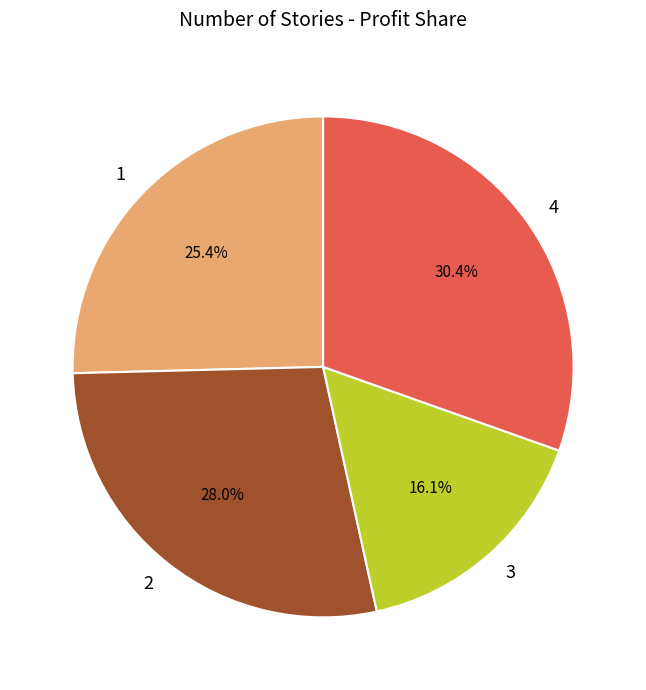

How many slices are in this pie chart?

4